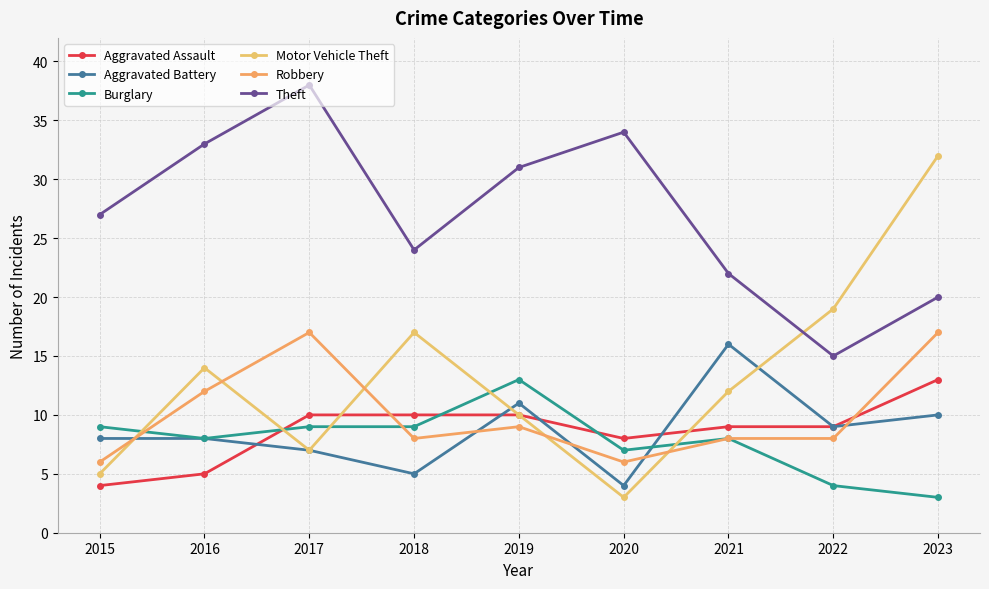

What is the greatest value displayed?

38